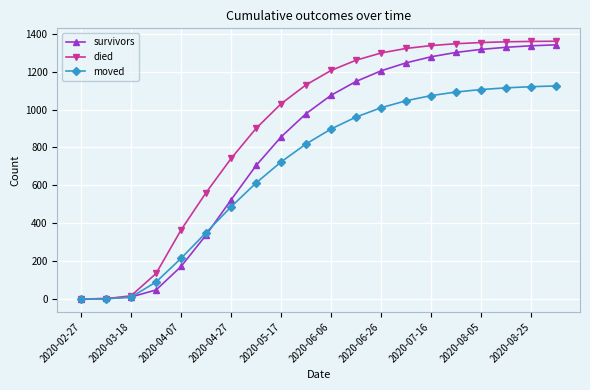

Which series has the widest spread of values?

died